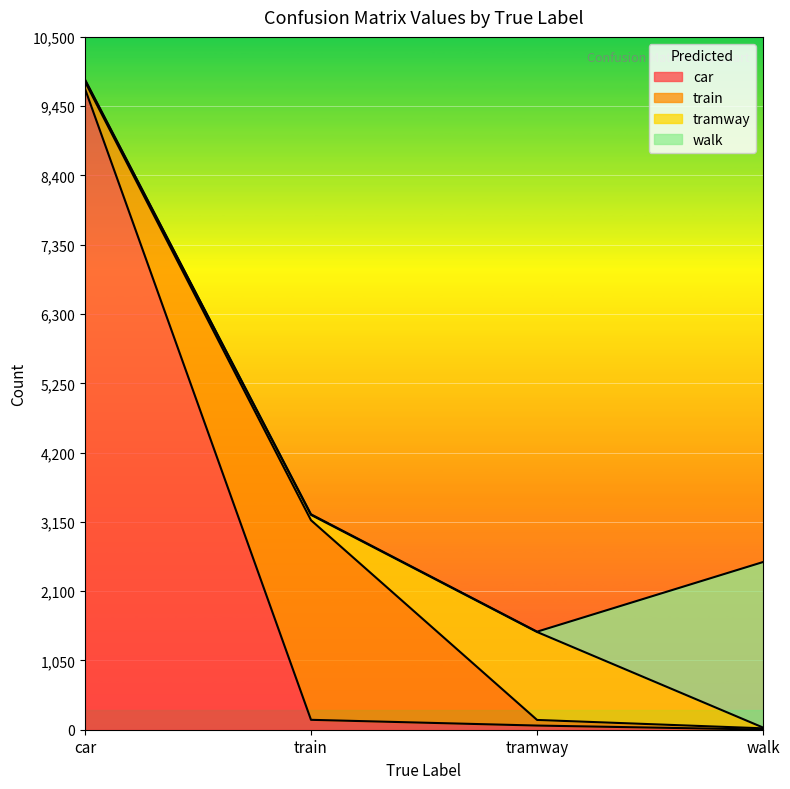

Reading left to right, transcribe all the data shown in this chart.

car: car=9718	train=150	tramway=63	walk=3
train: car=106	train=3025	tramway=85	walk=18
tramway: car=26	train=81	tramway=1333	walk=11
walk: car=6	train=9	tramway=5	walk=2510